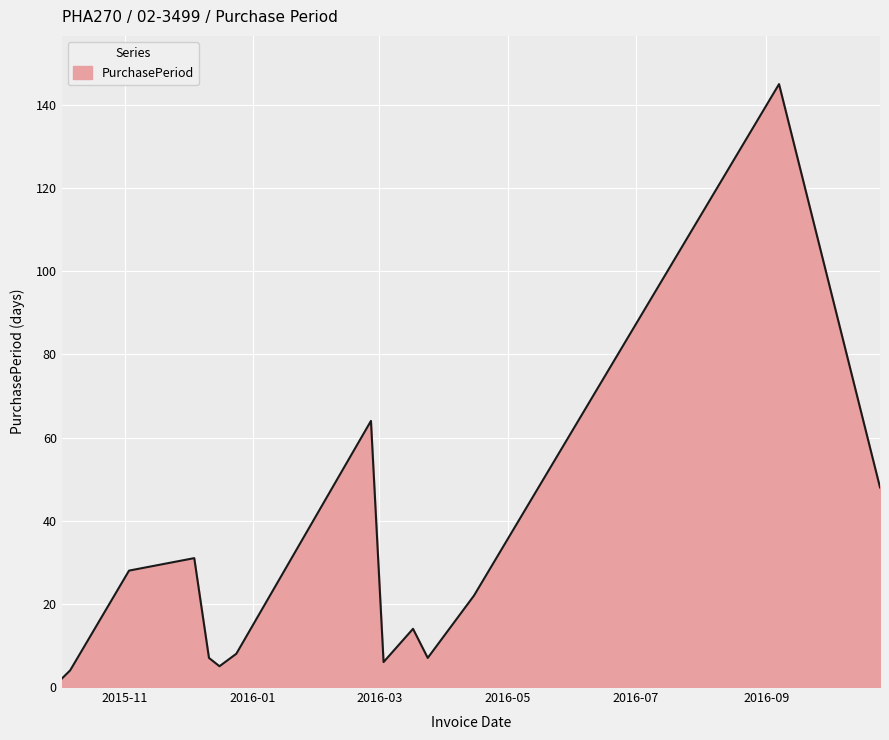

What is the difference between the maximum and minimum values?

143